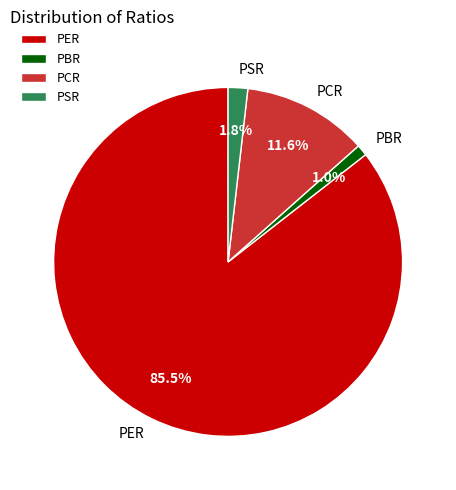

What percentage is NOT represented by PBR?

99.0%